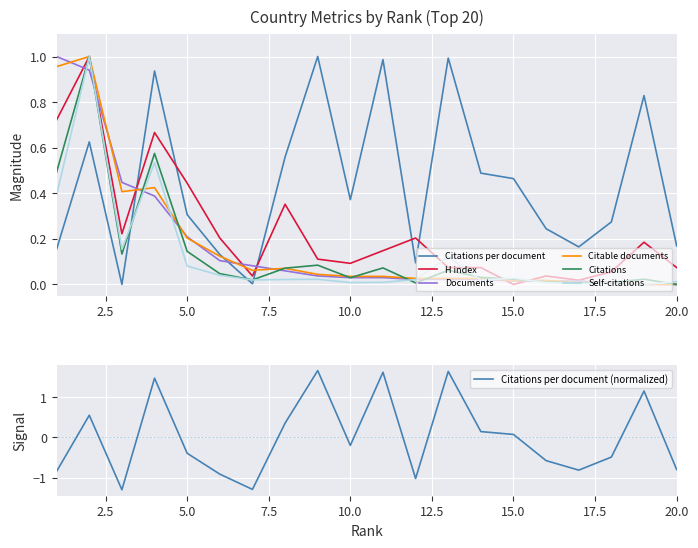

How many times do Self-citations and Citations cross each other?

6